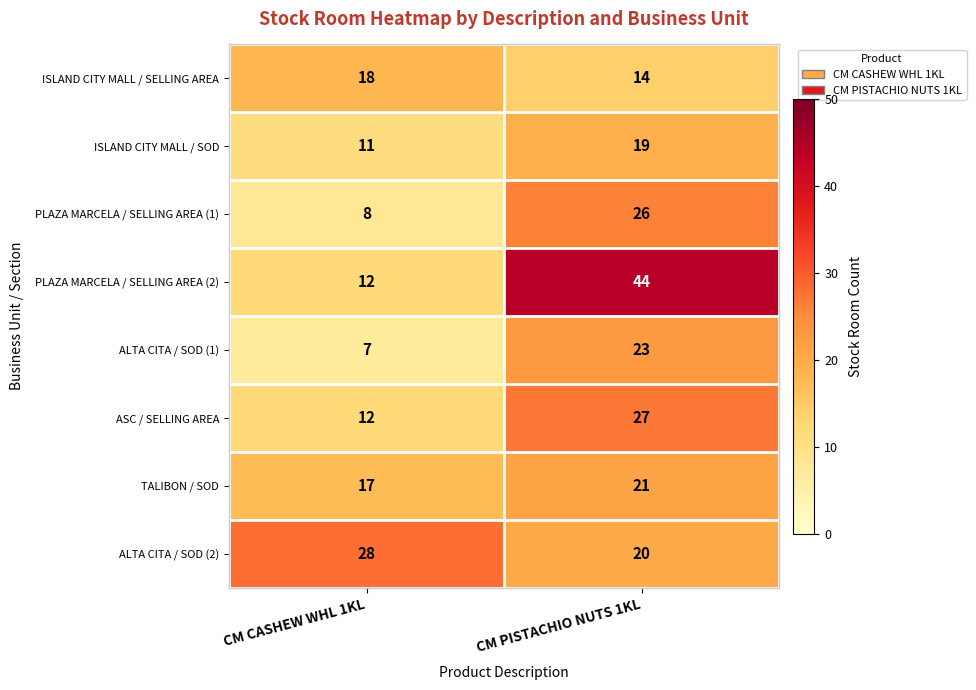

What is the sum of all ISLAND CITY MALL / SOD values?

30